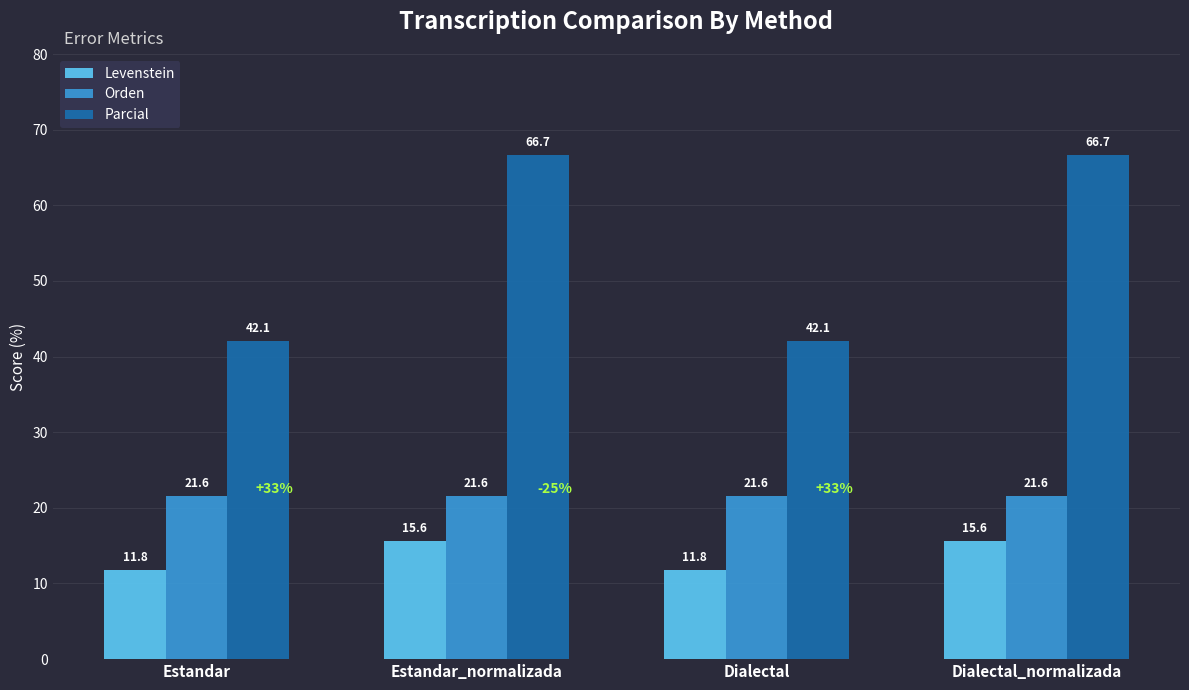

Between Estandar_normalizada and Dialectal, which series saw the biggest shift?

Parcial